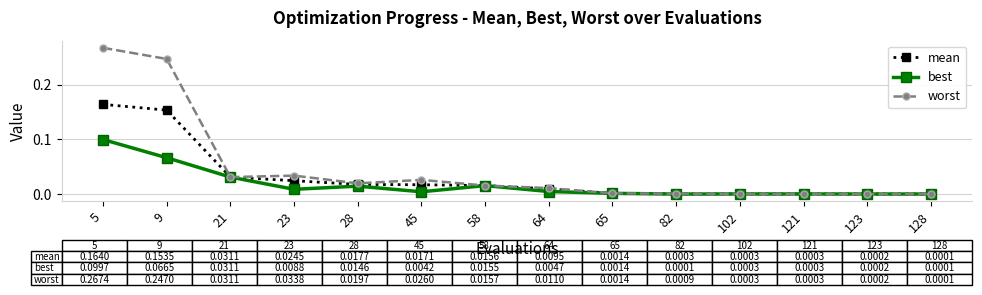

Rank the series by their maximum value, from highest to lowest.

worst, mean, best